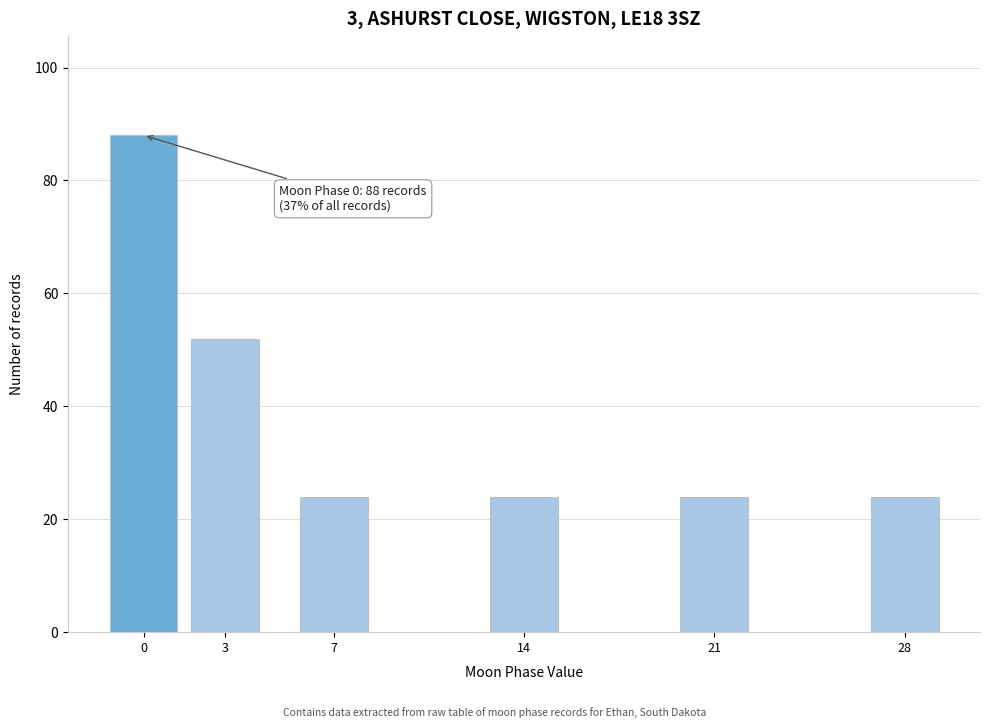

Reading left to right, transcribe all the data shown in this chart.

88	52	24	24	24	24